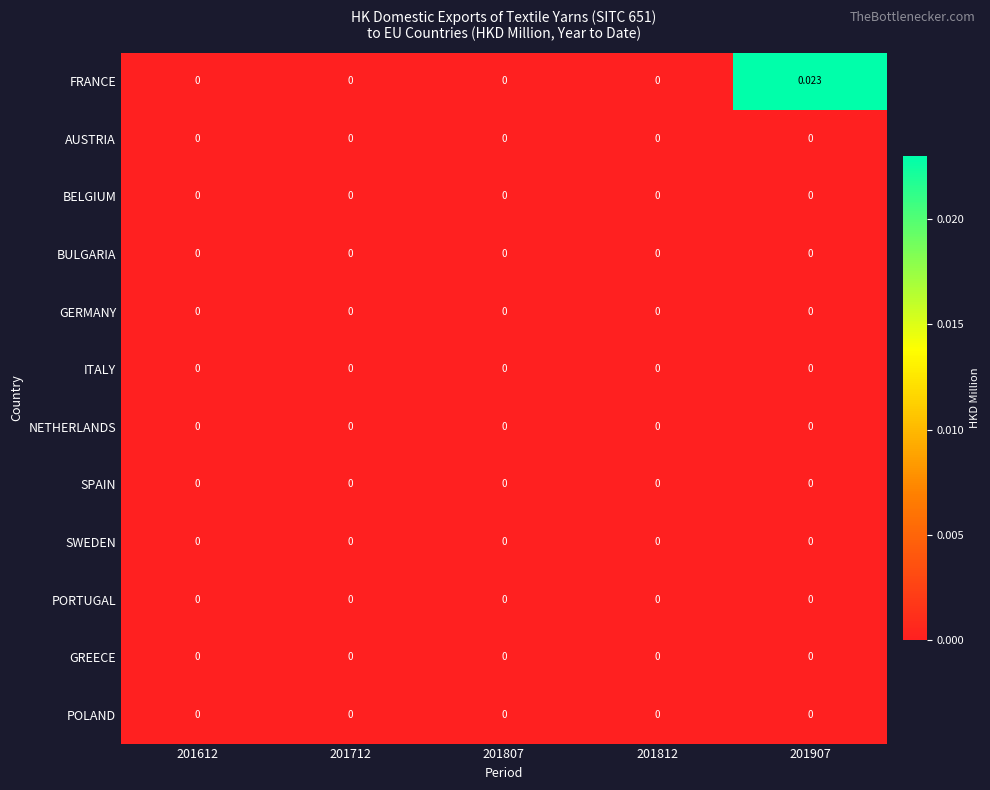

Which series has the largest total across all categories?

FRANCE